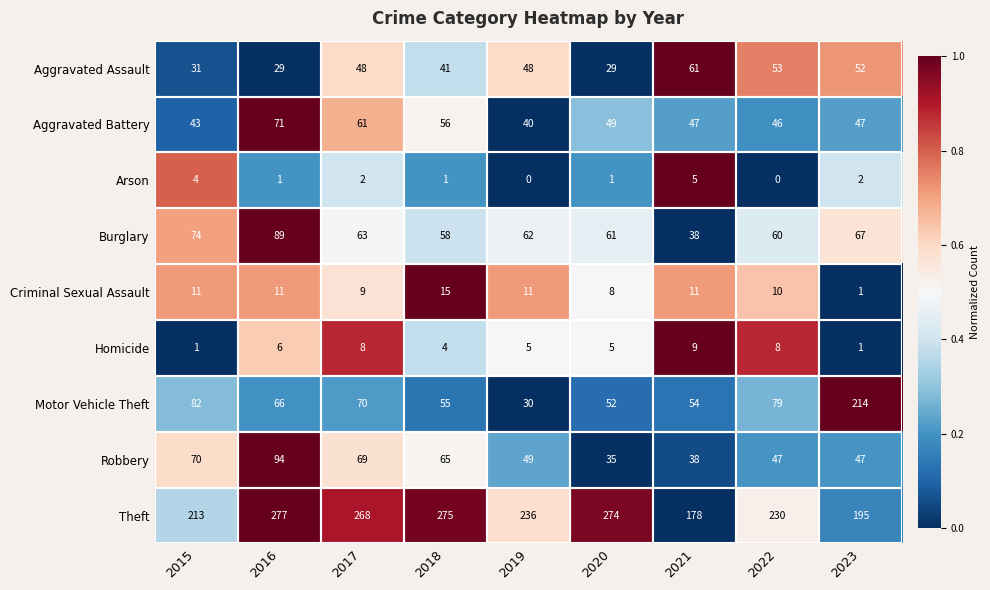

Is the value of Robbery at 2023 greater than the value of Aggravated Battery at 2022?

Yes